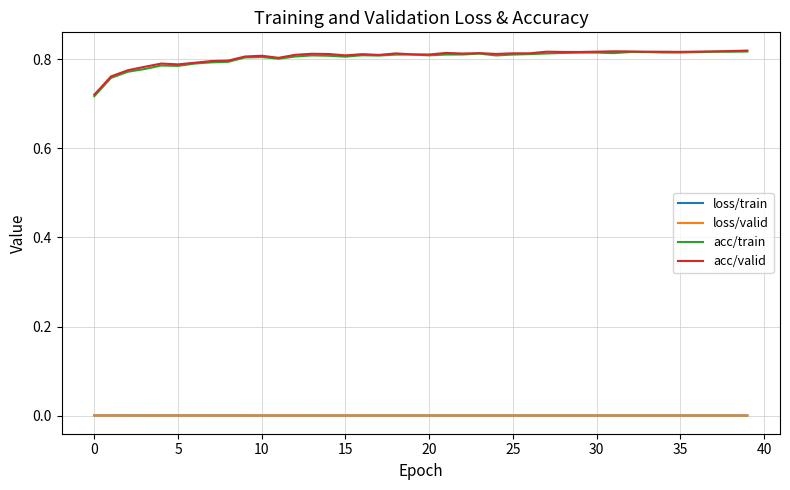

True or false: acc/train and loss/train cross at least once.

False